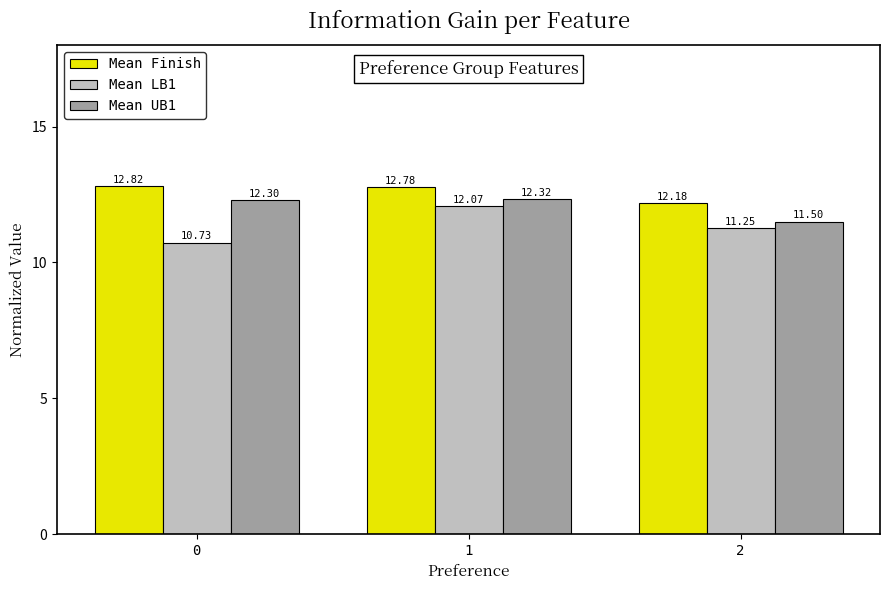

At 0, list the series in order from largest to smallest.

Mean Finish, Mean UB1, Mean LB1